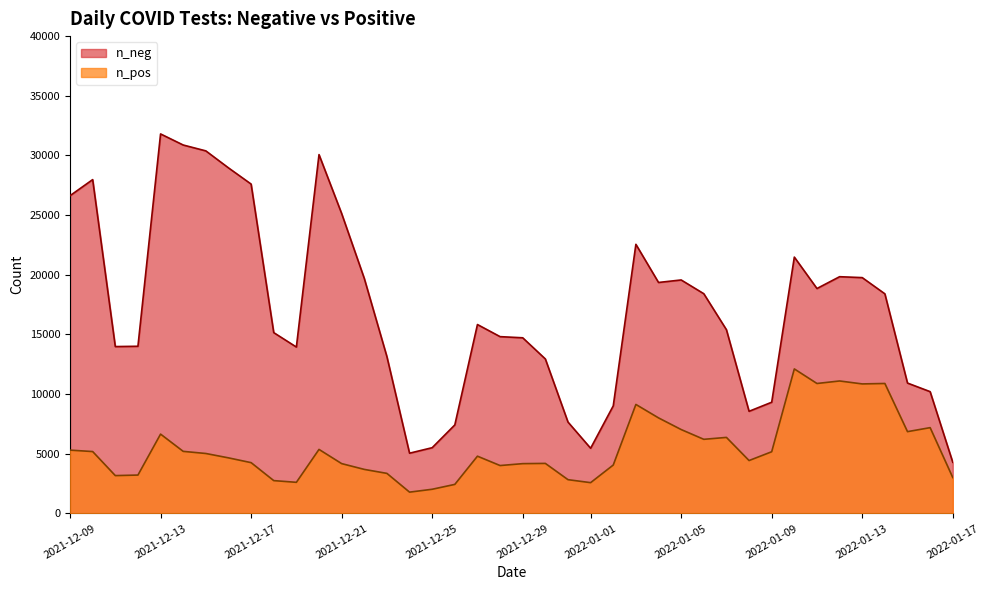

Rank the series by their average value, from lowest to highest.

n_pos, n_neg